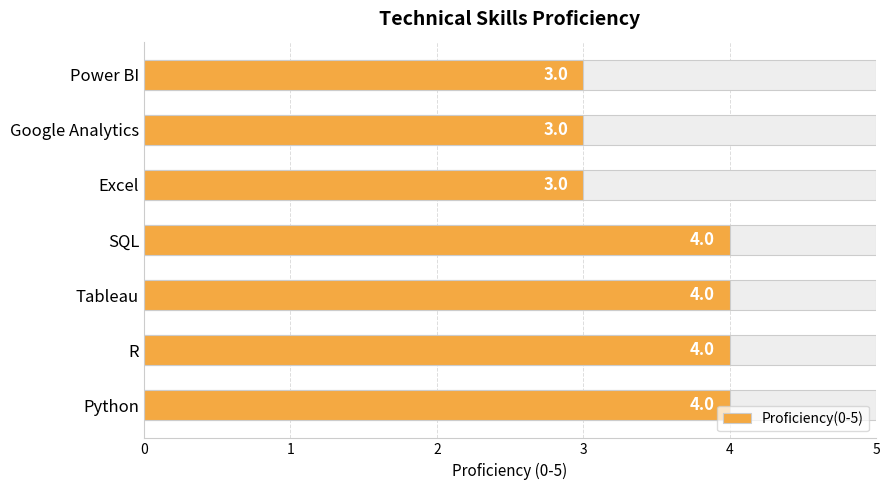

What is the difference between the maximum and minimum values?

1